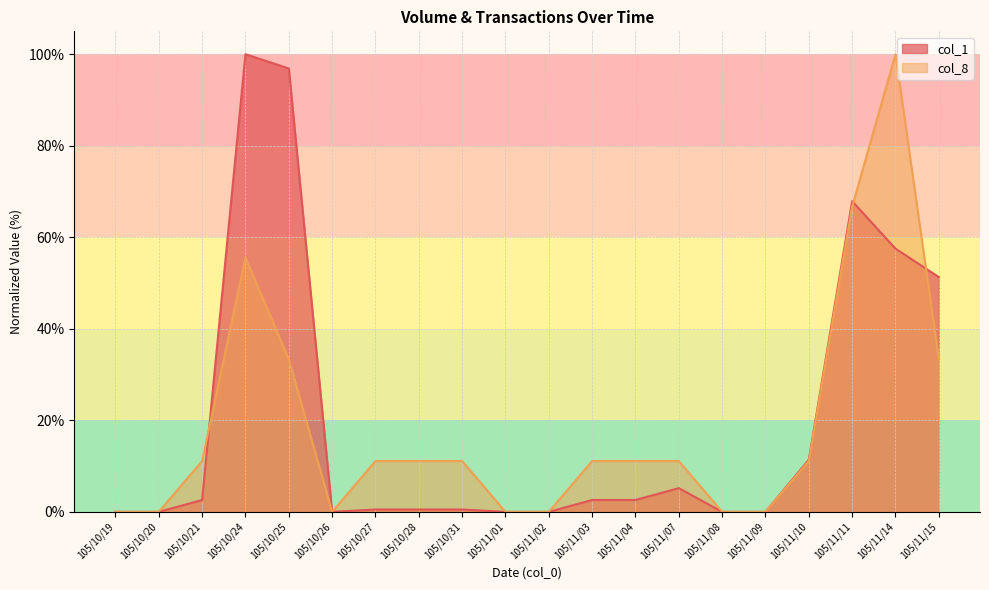

At which category is the sum across all series the highest?

105/11/14